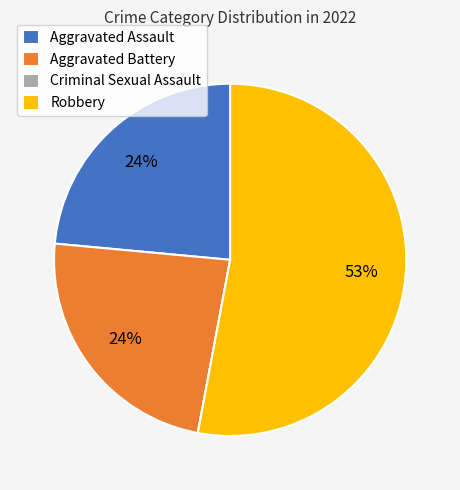

What is the largest slice in the pie chart?

Robbery